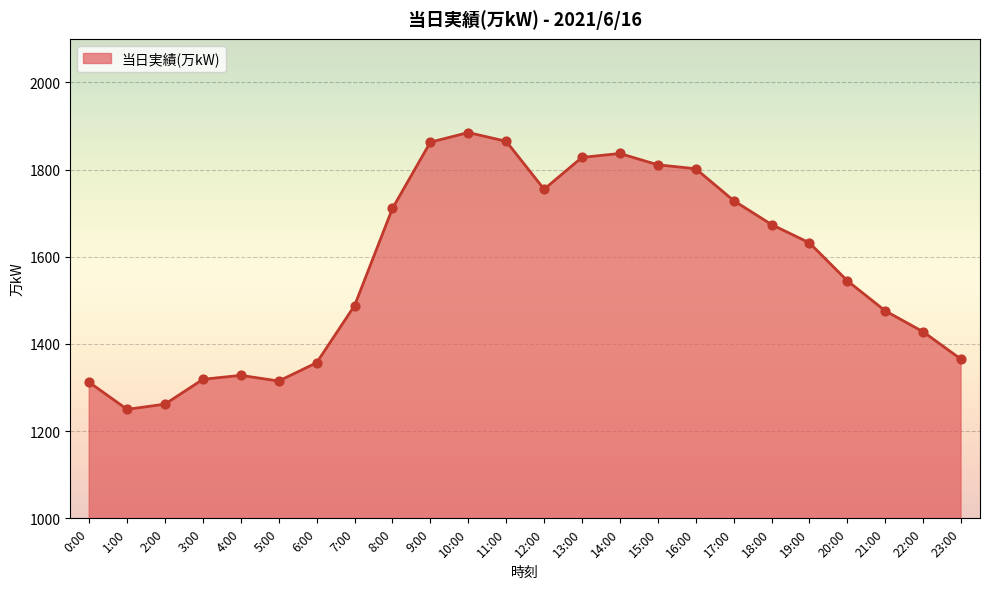

What is the change in value from 12:00 to 21:00?

-279